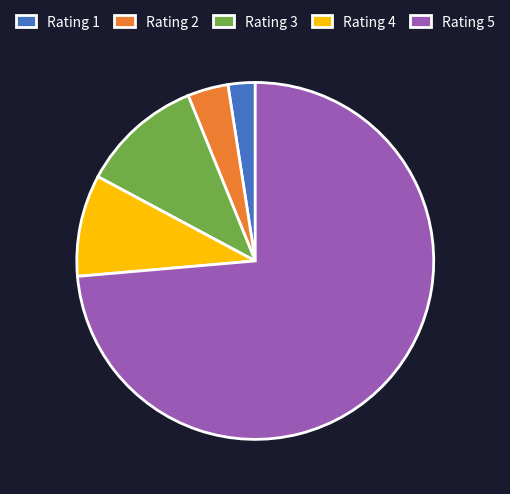

The Rating 5 slice represents 85% of the pie. True or false?

False